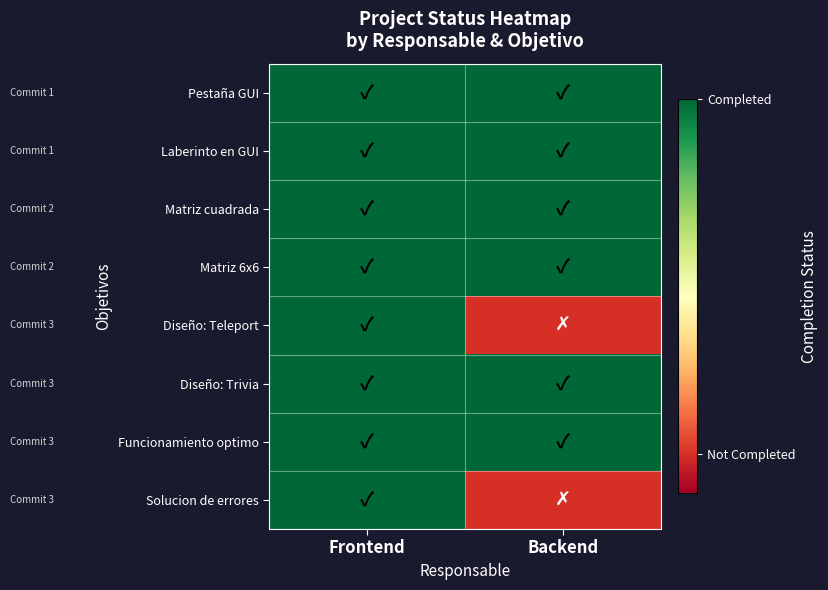

Which series changed the most between Frontend and Backend?

Diseño: Teleport